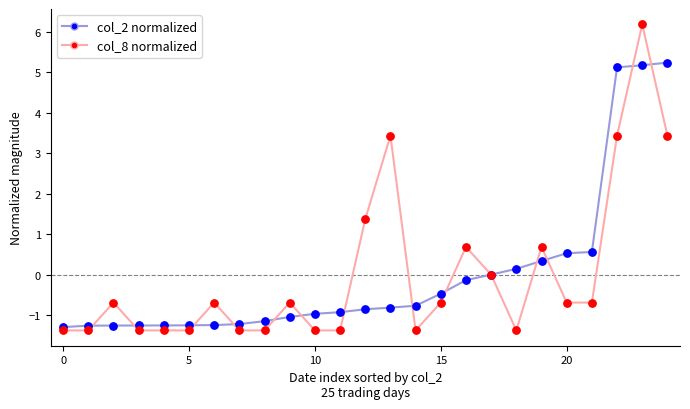

What is the maximum value shown in the chart?

6.2